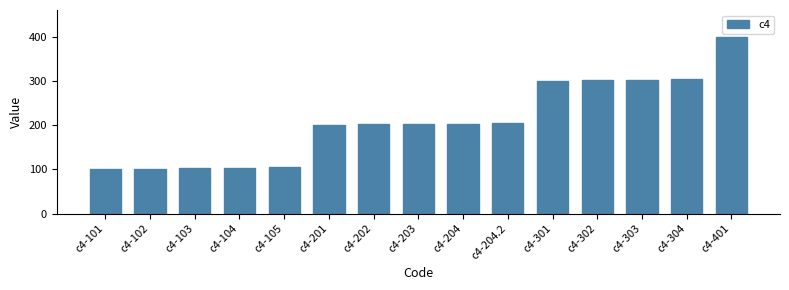

What is the minimum value shown in the chart?

101.0